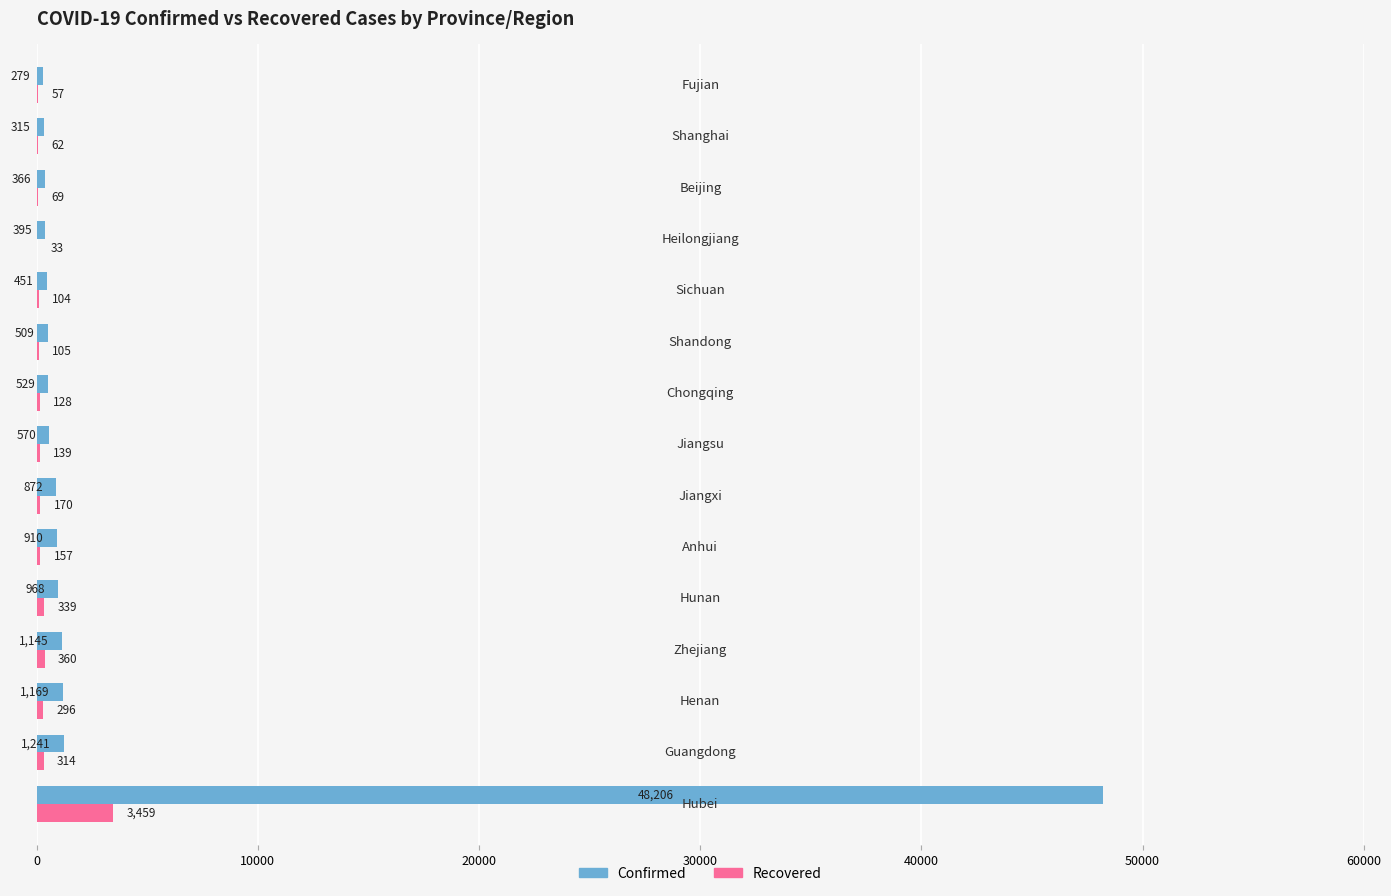

Which series has the largest total across all categories?

Confirmed